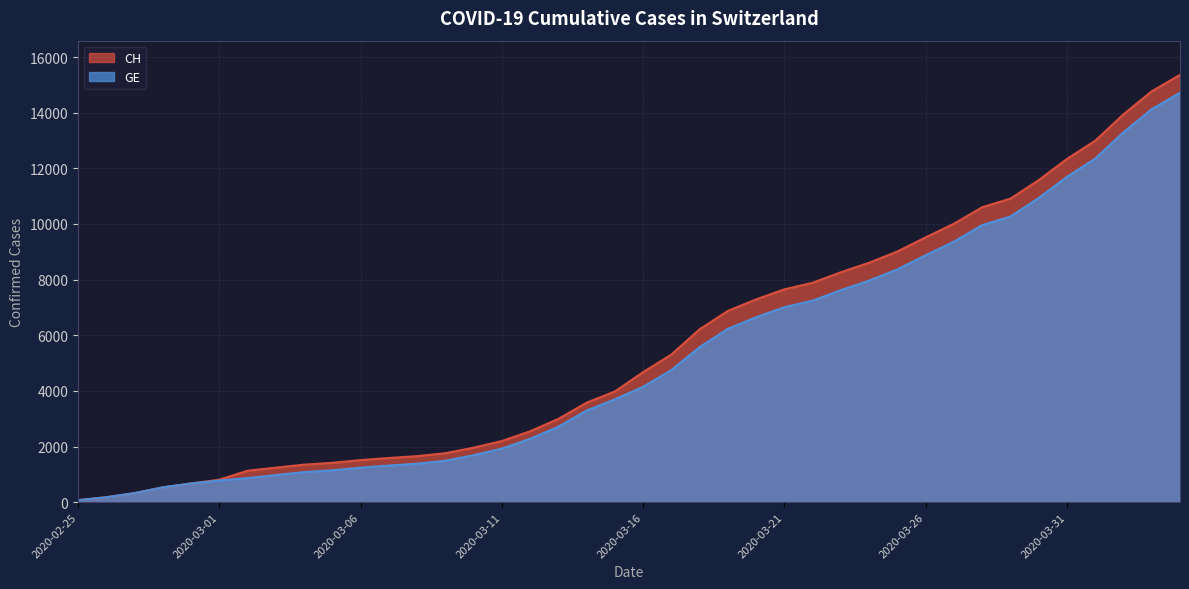

Reading left to right, list all the values displayed in this chart.

CH: 2020-02-25=72	2020-02-26=177	2020-02-27=325	2020-02-28=532	2020-02-29=672	2020-03-01=808	2020-03-02=1130	2020-03-03=1240	2020-03-04=1349	2020-03-05=1414	2020-03-06=1512	2020-03-07=1587	2020-03-08=1654	2020-03-09=1759	2020-03-10=1959	2020-03-11=2197	2020-03-12=2548	2020-03-13=2993	2020-03-14=3576	2020-03-15=3979	2020-03-16=4674	2020-03-17=5307	2020-03-18=6215	2020-03-19=6875	2020-03-20=7289	2020-03-21=7651	2020-03-22=7886	2020-03-23=8264	2020-03-24=8607	2020-03-25=9012	2020-03-26=9518	2020-03-27=10008	2020-03-28=10601	2020-03-29=10910	2020-03-30=11576	2020-03-31=12336	2020-04-01=12992	2020-04-02=13939	2020-04-03=14768	2020-04-04=15359
GE: 2020-02-25=72	2020-02-26=177	2020-02-27=325	2020-02-28=532	2020-02-29=672	2020-03-01=778	2020-03-02=865	2020-03-03=974	2020-03-04=1081	2020-03-05=1146	2020-03-06=1241	2020-03-07=1316	2020-03-08=1383	2020-03-09=1488	2020-03-10=1688	2020-03-11=1926	2020-03-12=2277	2020-03-13=2712	2020-03-14=3295	2020-03-15=3698	2020-03-16=4147	2020-03-17=4750	2020-03-18=5573	2020-03-19=6233	2020-03-20=6647	2020-03-21=7009	2020-03-22=7244	2020-03-23=7622	2020-03-24=7965	2020-03-25=8370	2020-03-26=8876	2020-03-27=9366	2020-03-28=9959	2020-03-29=10268	2020-03-30=10934	2020-03-31=11694	2020-04-01=12350	2020-04-02=13297	2020-04-03=14126	2020-04-04=14717